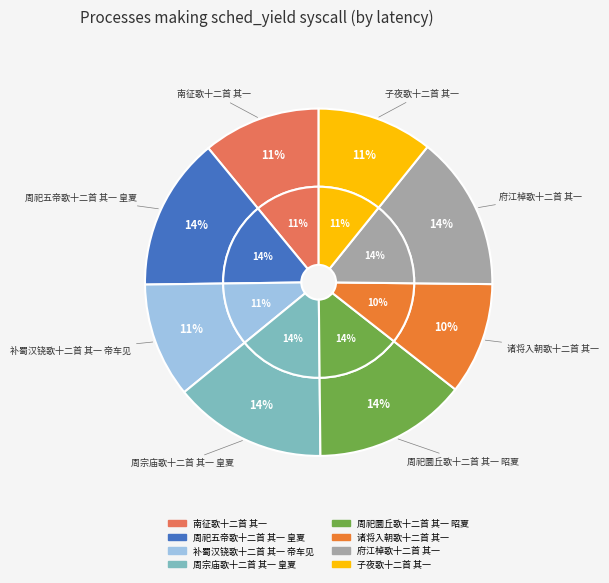

What is the largest slice in the pie chart?

府江棹歌十二首 其一